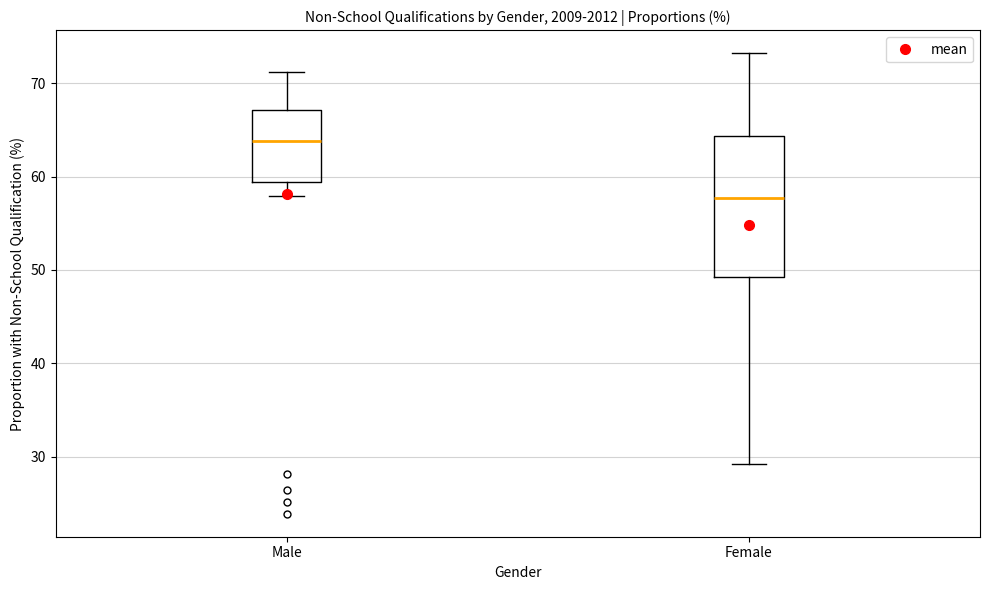

Where is the upper edge of the box for Male on the y-axis? The values are not printed on the chart, so give them approximately, as read against the axis.

67